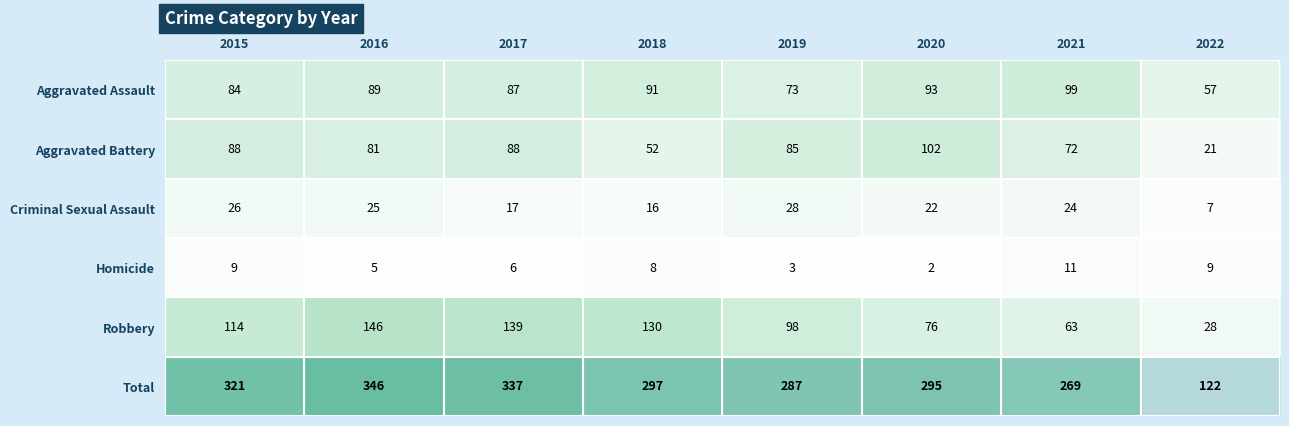

What is the sum of all Aggravated Battery values?

589